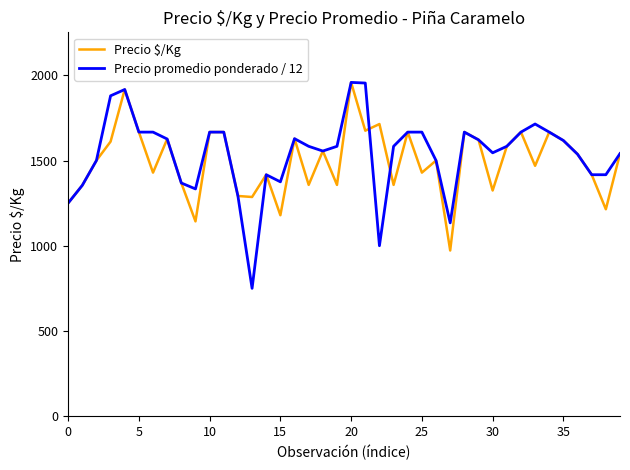

What is the highest value of the Precio $/Kg series?

1958.0